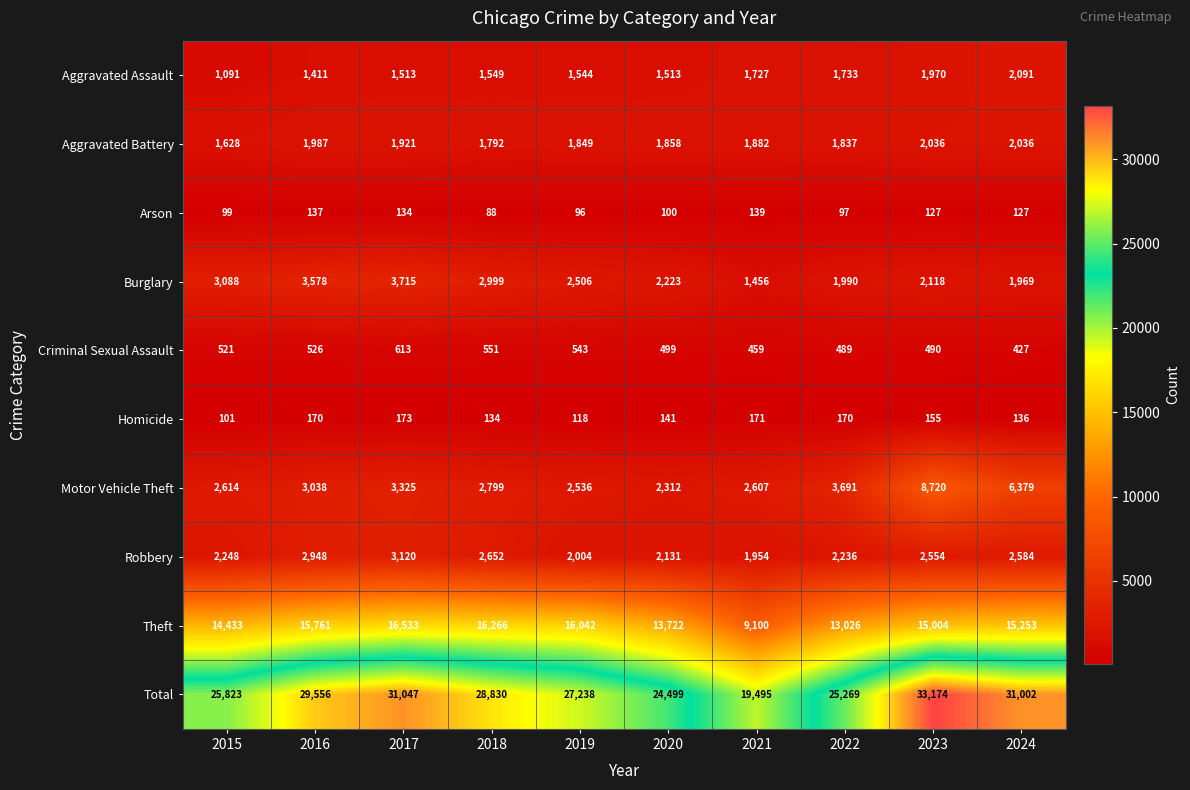

Rank the categories by Burglary value from lowest to highest.

2021, 2024, 2022, 2023, 2020, 2019, 2018, 2015, 2016, 2017